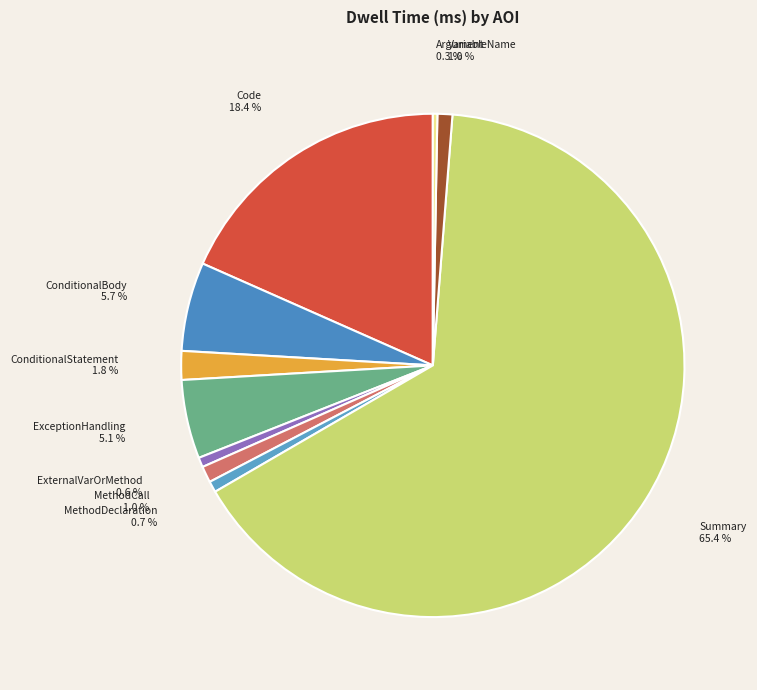

How many segments does this pie chart have?

10